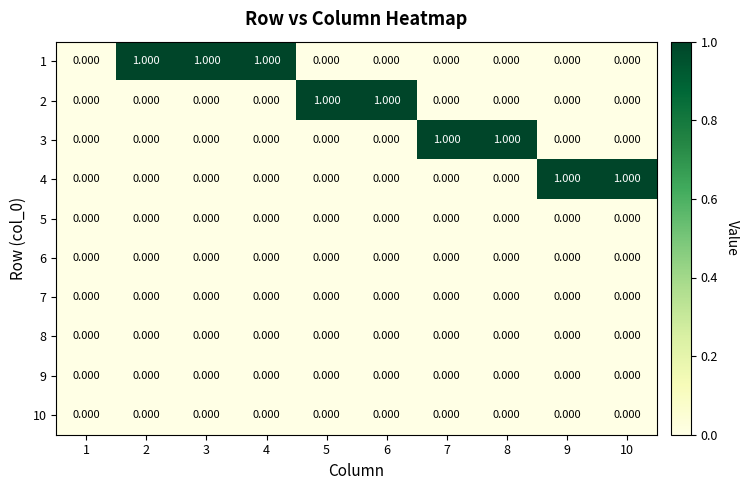

How many series are shown in this chart?

10